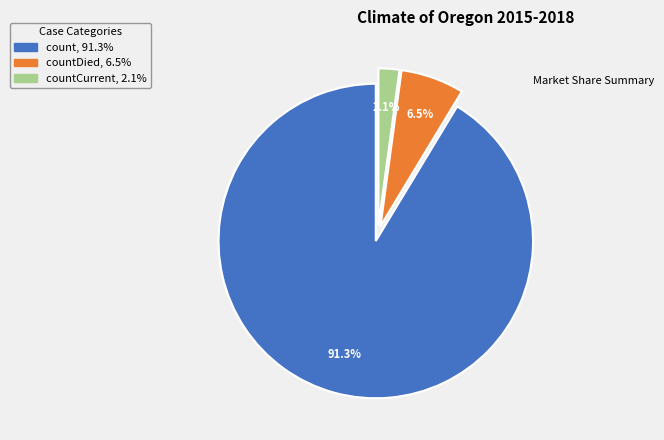

What is the smallest slice in the pie chart?

countCurrent, 2.1%